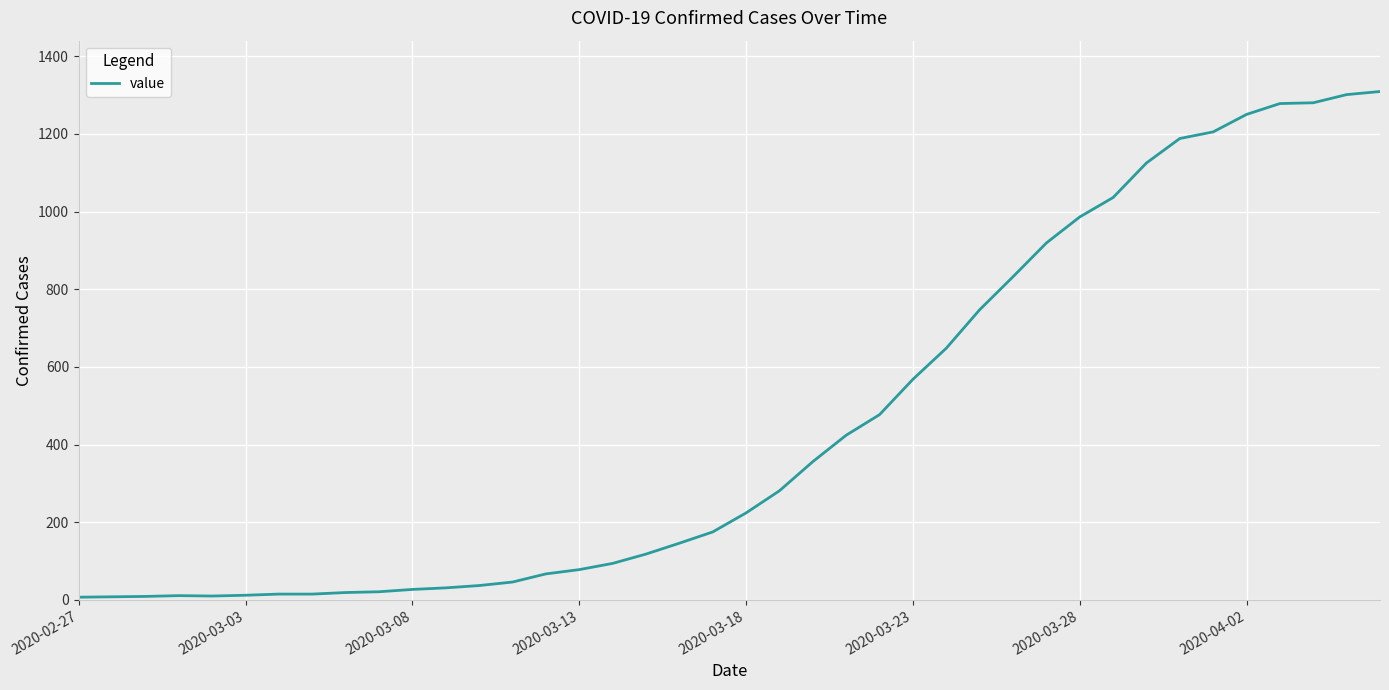

What is the average value?

460